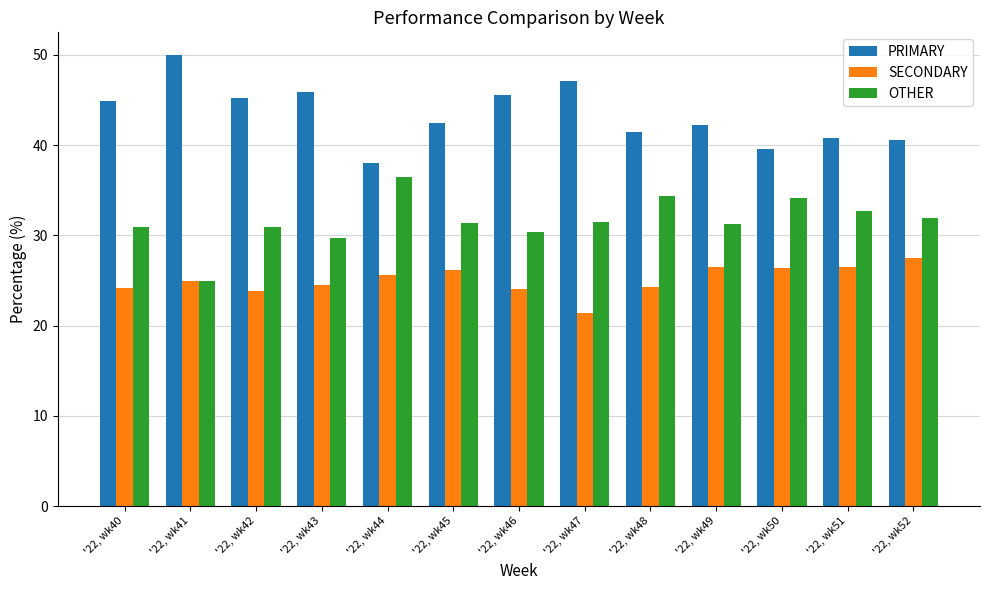

Is the value of OTHER at '22, wk42 greater than the value of SECONDARY at '22, wk46?

Yes